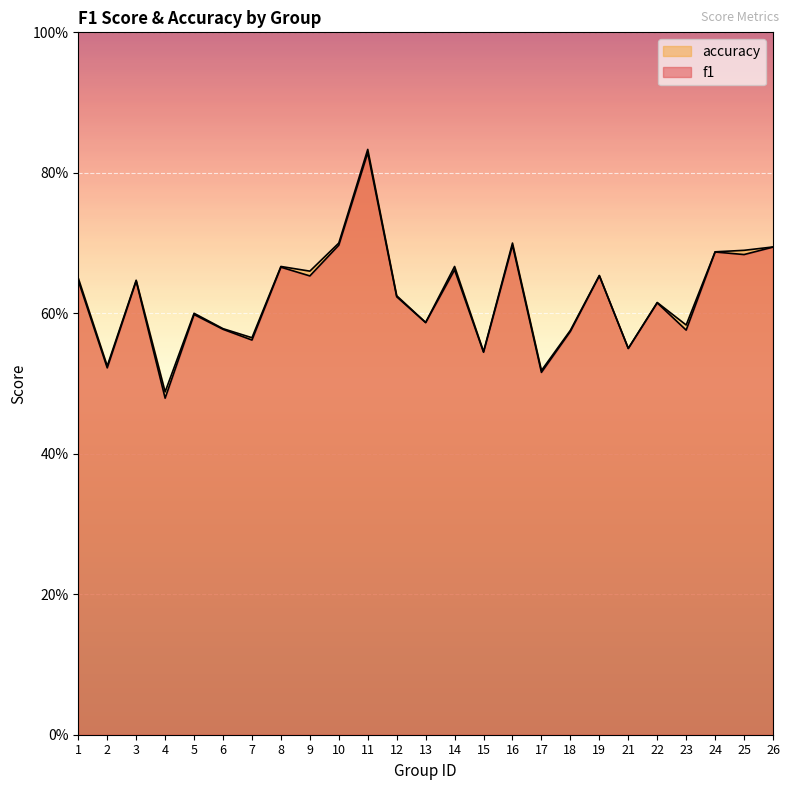

At how many categories does at least one series exceed 0?

25